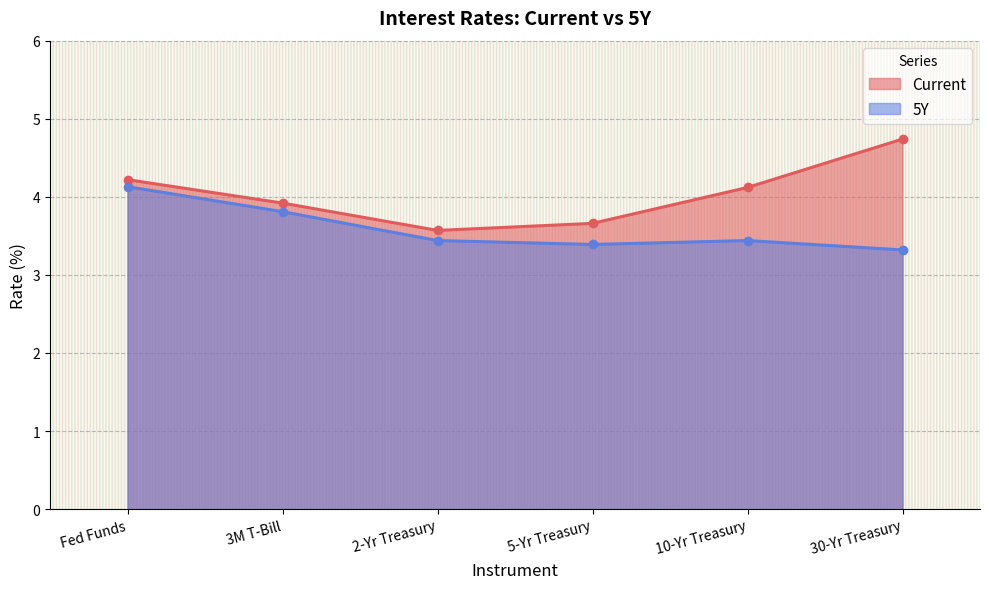

At which category is the sum across all series the highest?

Fed Funds